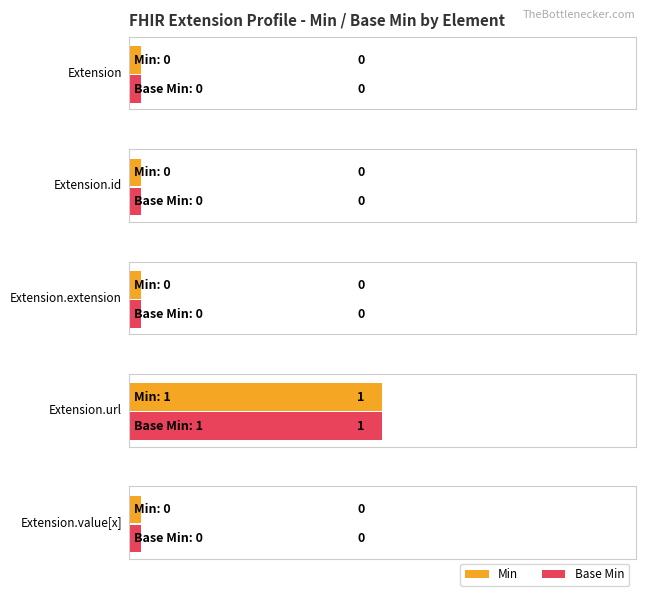

Where is Min nearest to the value 0?

Extension